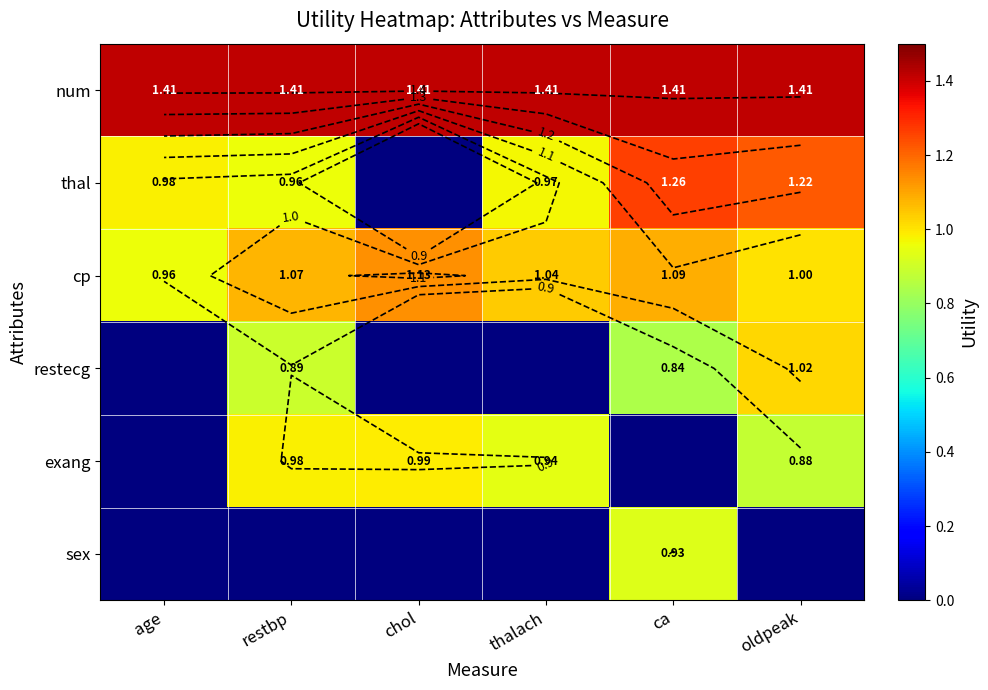

Which has a higher value, restbp or oldpeak?

restbp